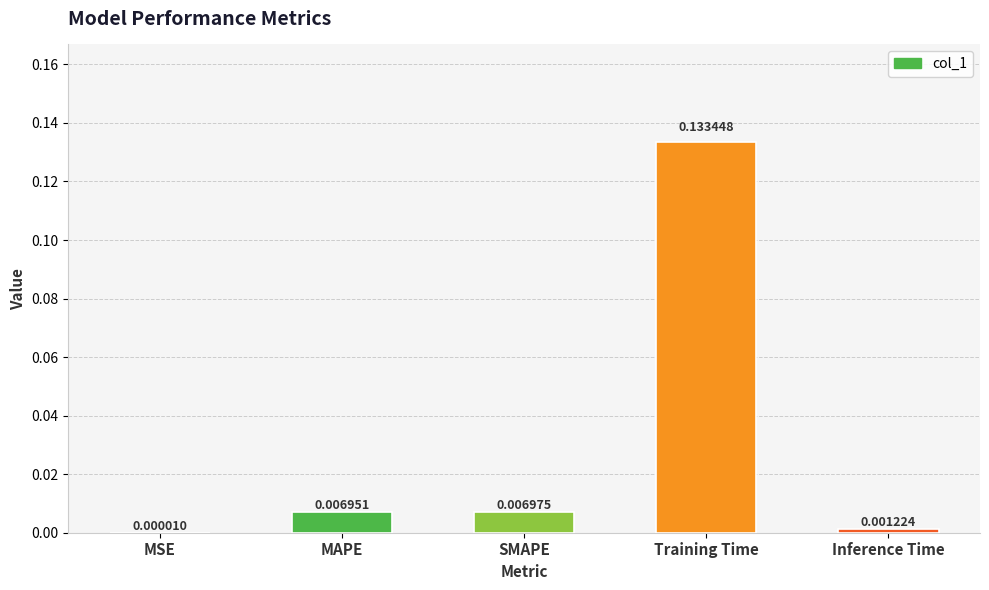

Which category has the highest value across all series?

Training Time